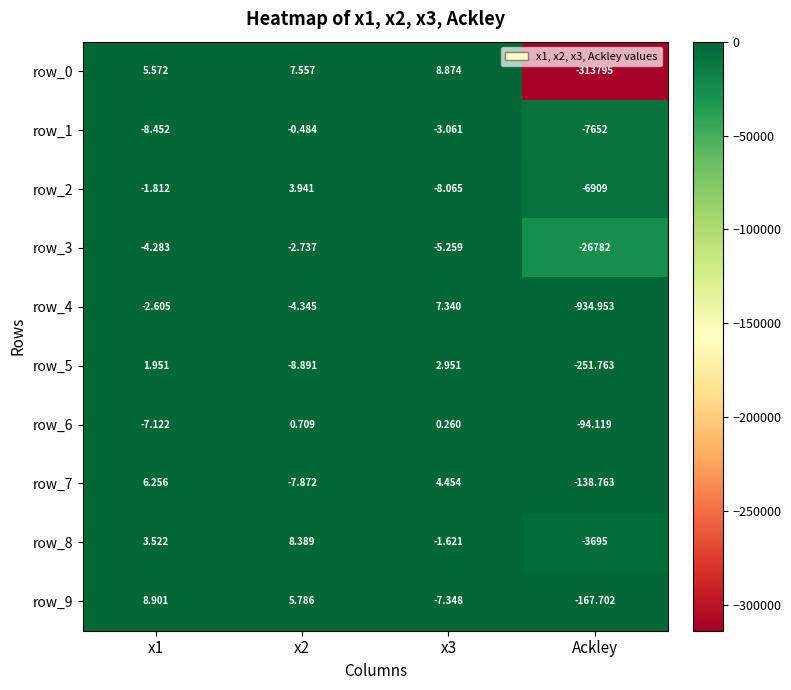

Is the value of row_9 at x1 greater than the value of row_8 at x1?

Yes